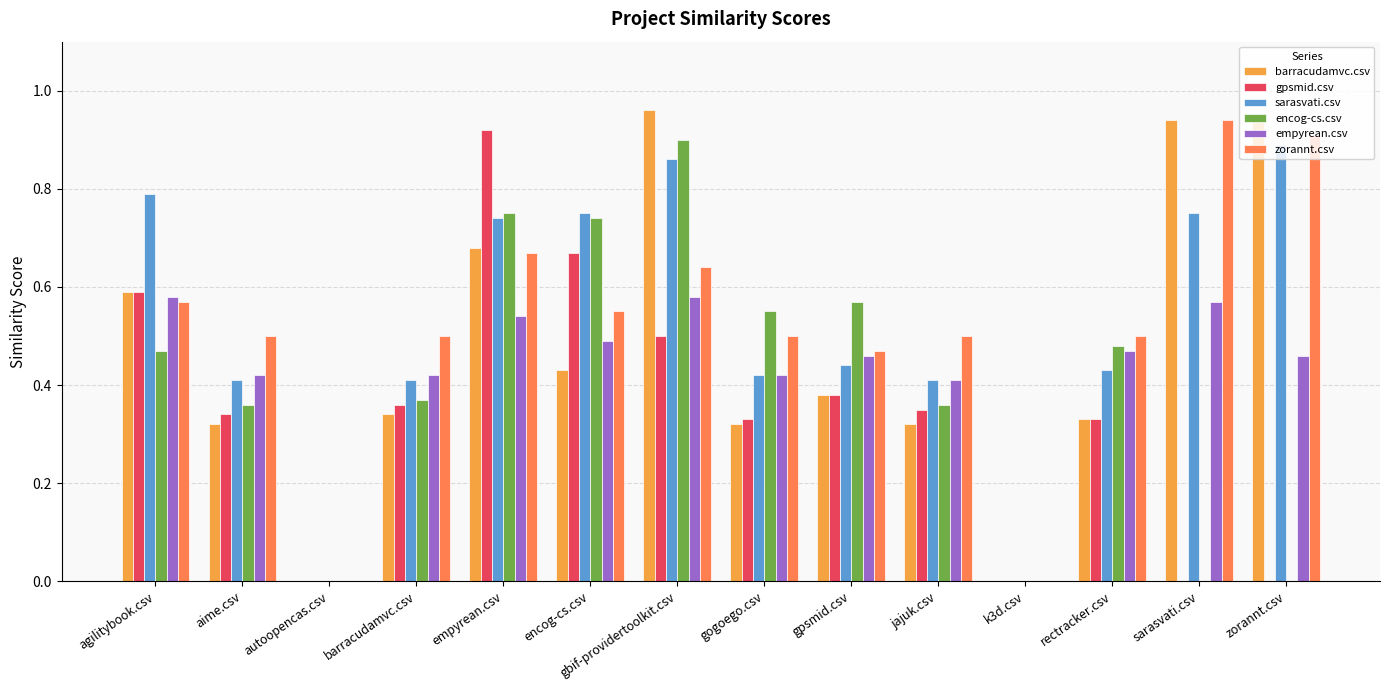

Are the bars horizontal?

No